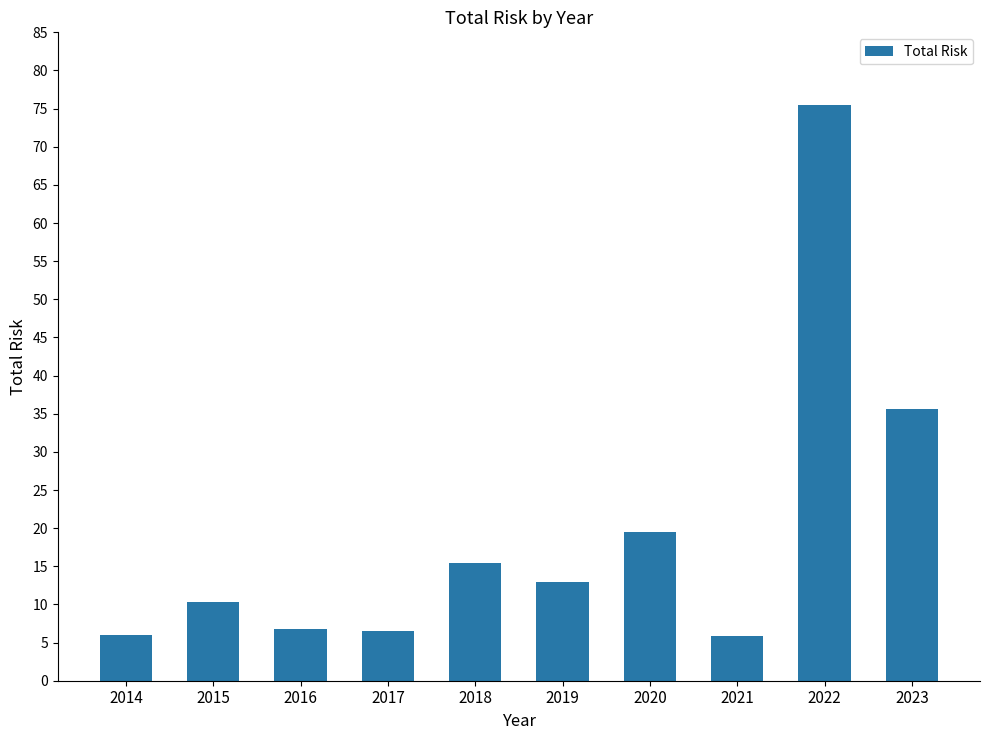

What is the difference between the values at 2019 and 2015?

2.6